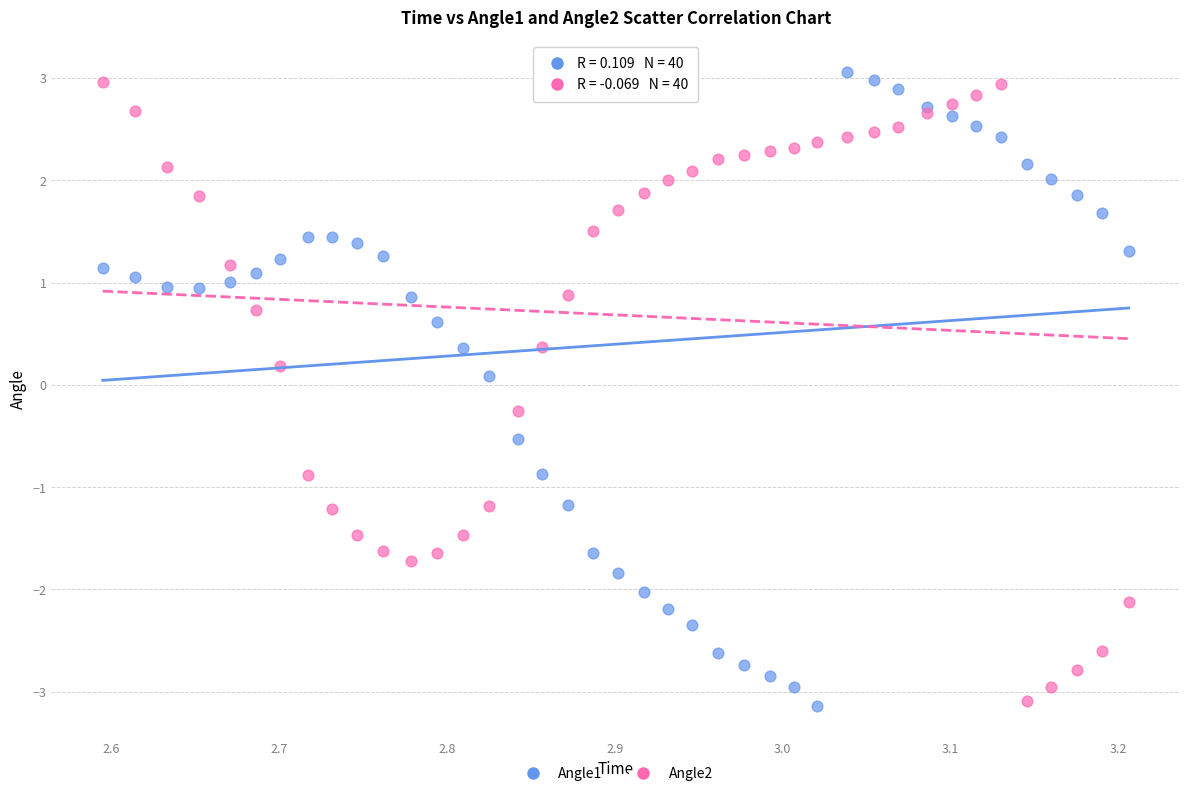

Which series has the largest Y range (max minus min)?

Angle1